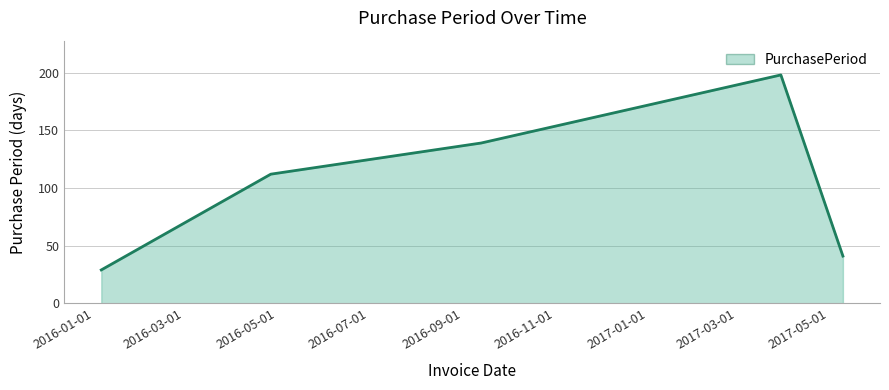

True or false: the data has more than 2 interior local peaks.

False